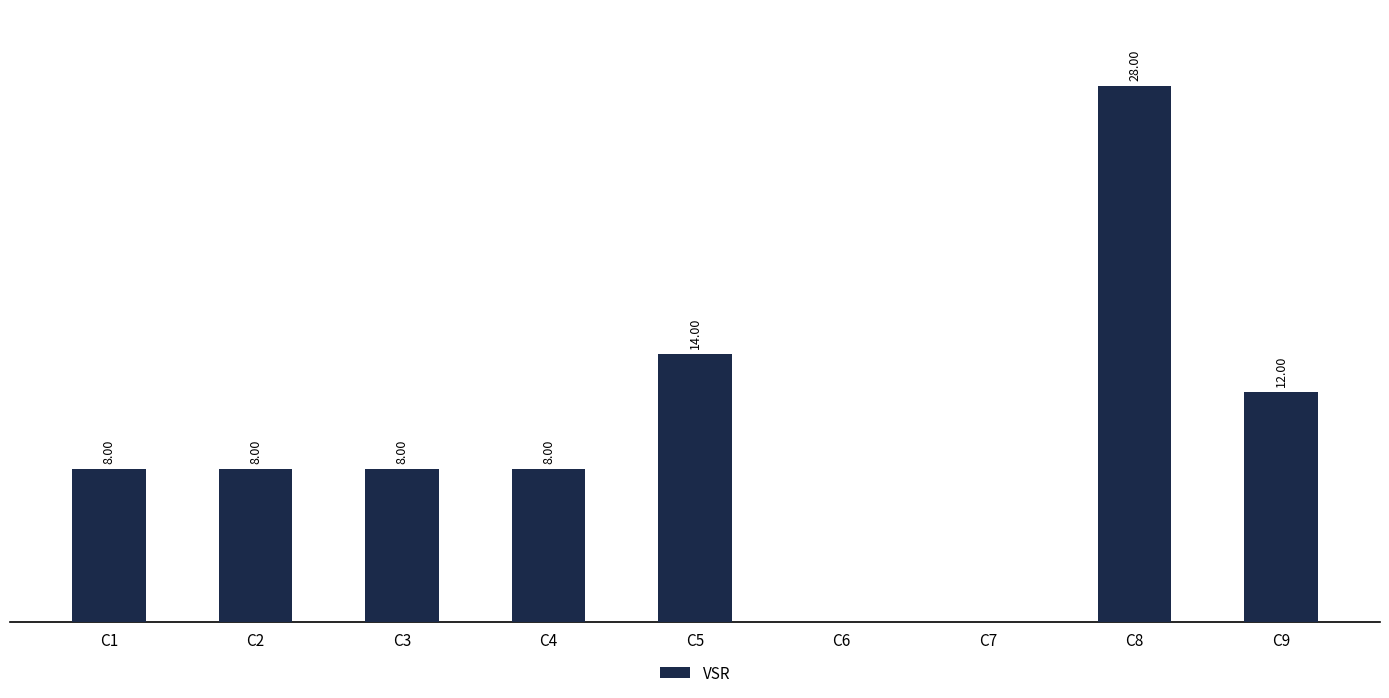

Between C7 and C3, which is larger?

C3